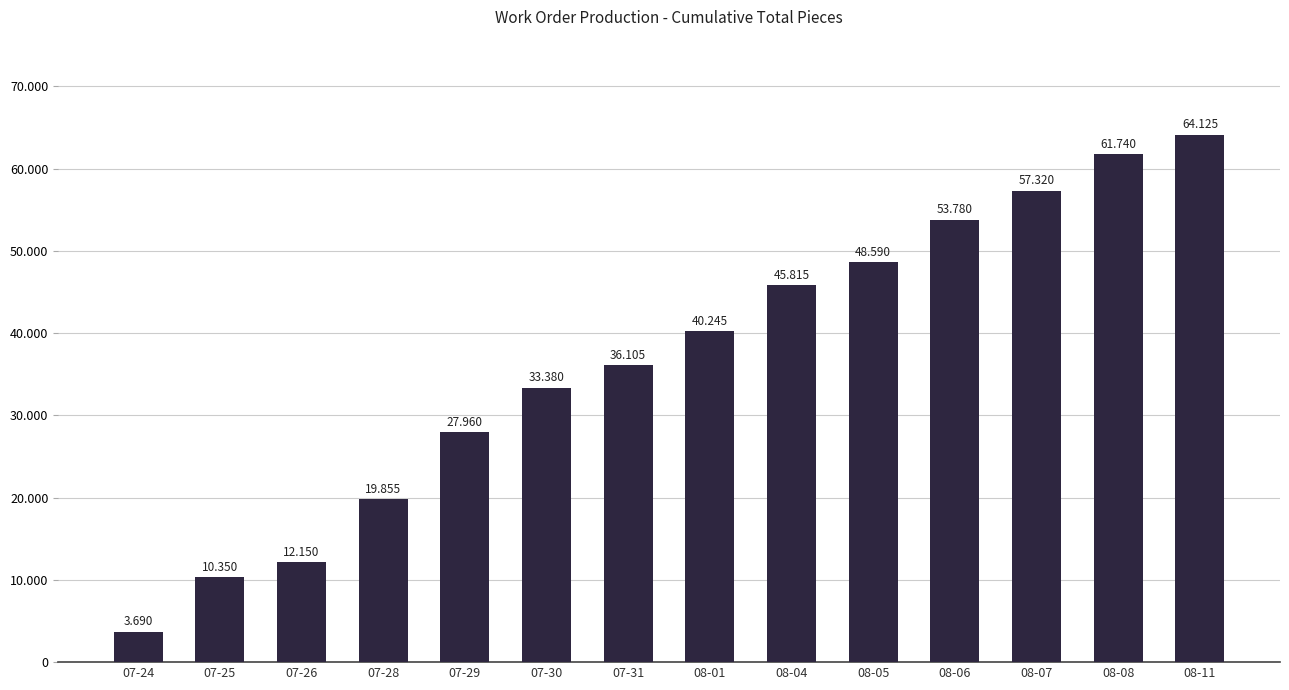

Does the chart contain any negative values?

No